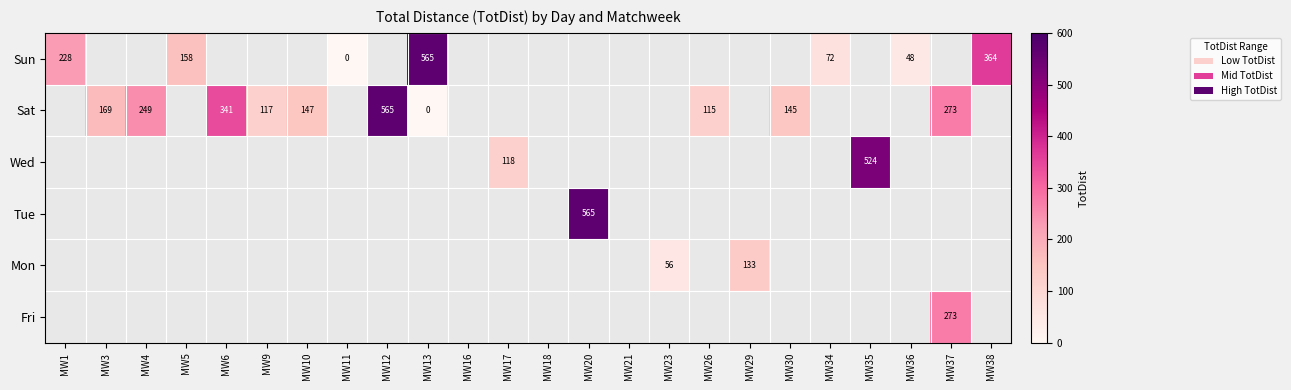

True or false: Wed has a value of 118 at MW17.

True